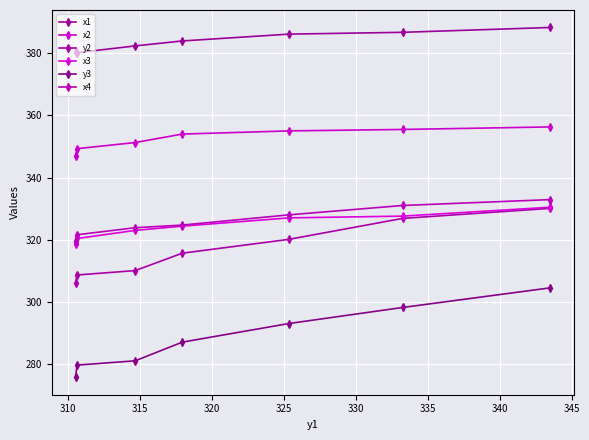

True or false: x1 has more than 1 points higher than both neighbors.

False